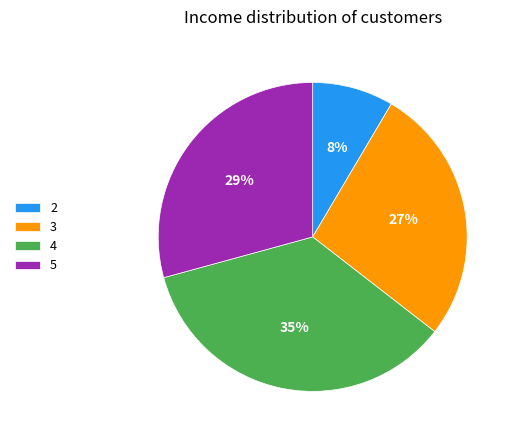

True or false: 4 accounts for 21% of the total.

False